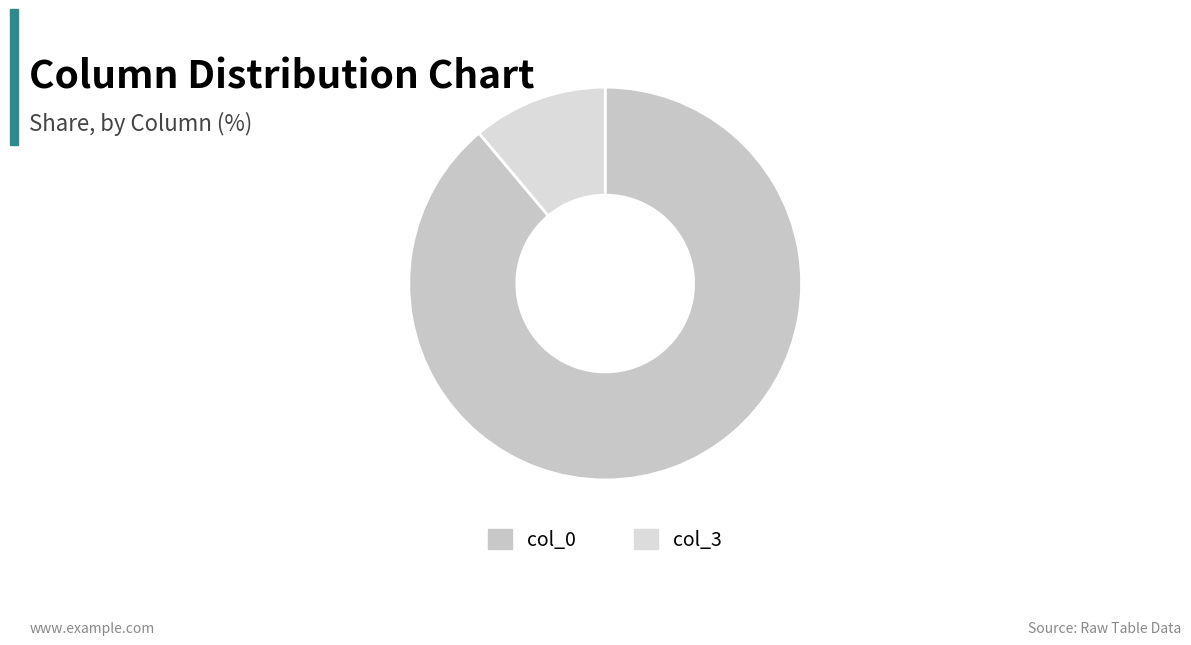

How many slices are in this pie chart?

2